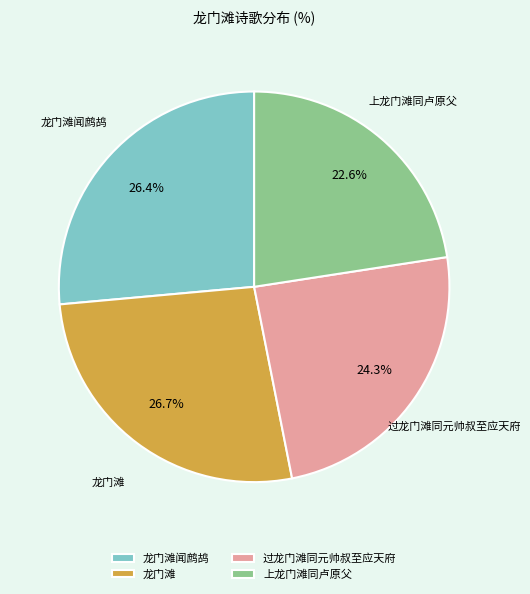

To the nearest percent, what is the average slice percentage?

25%